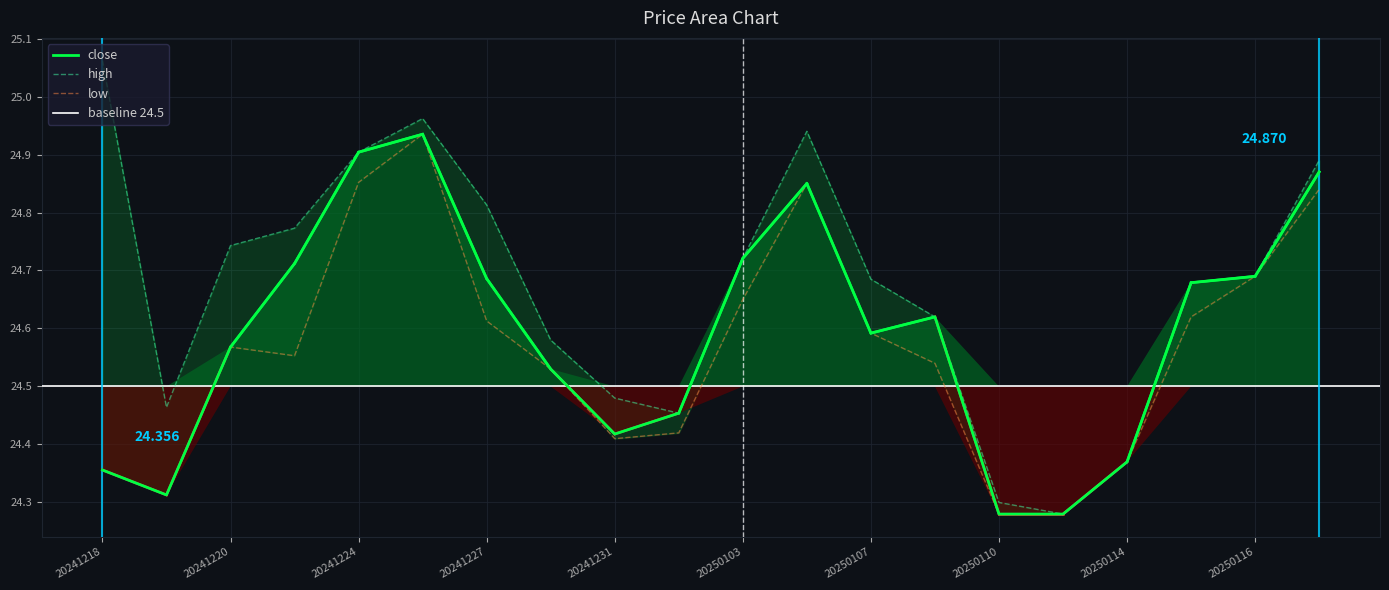

What is the maximum value shown in the chart?

25.1